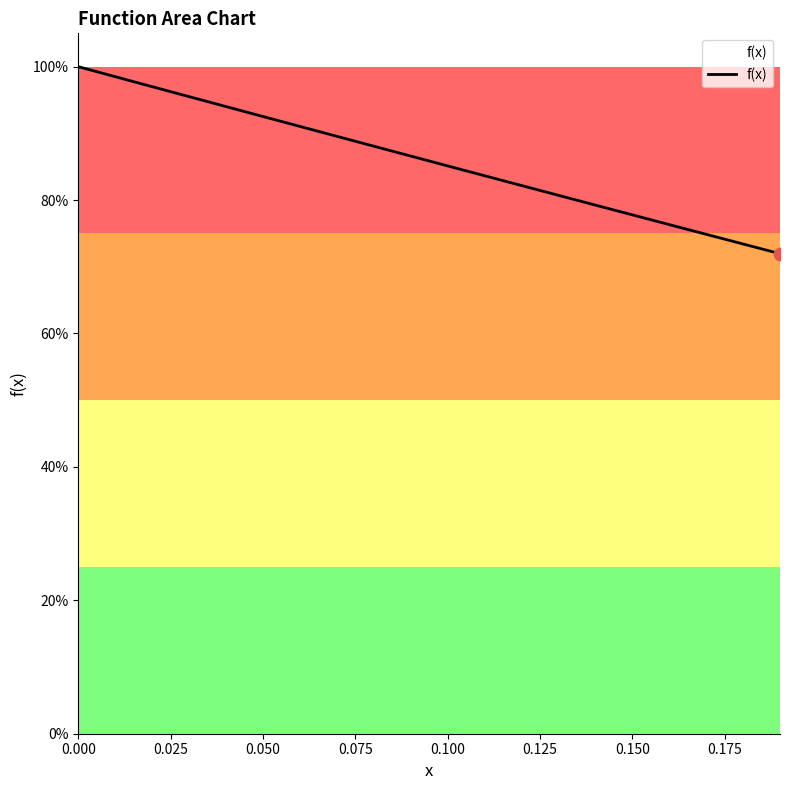

Is this an area chart (filled region under the line)?

Yes